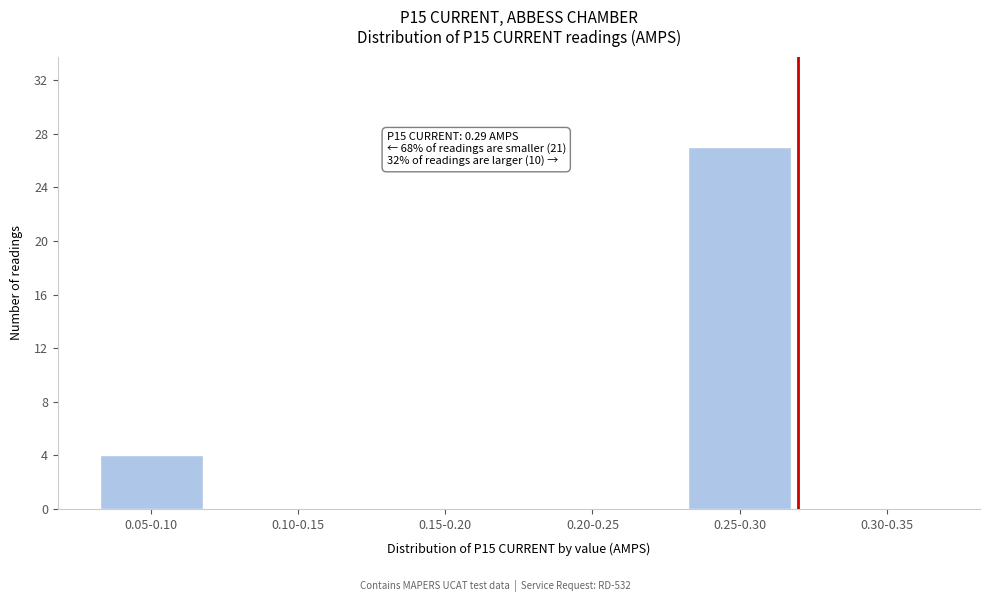

Reading right to left, extract all data points from this chart.

0.30-0.35=0	0.25-0.30=27	0.20-0.25=0	0.15-0.20=0	0.10-0.15=0	0.05-0.10=4